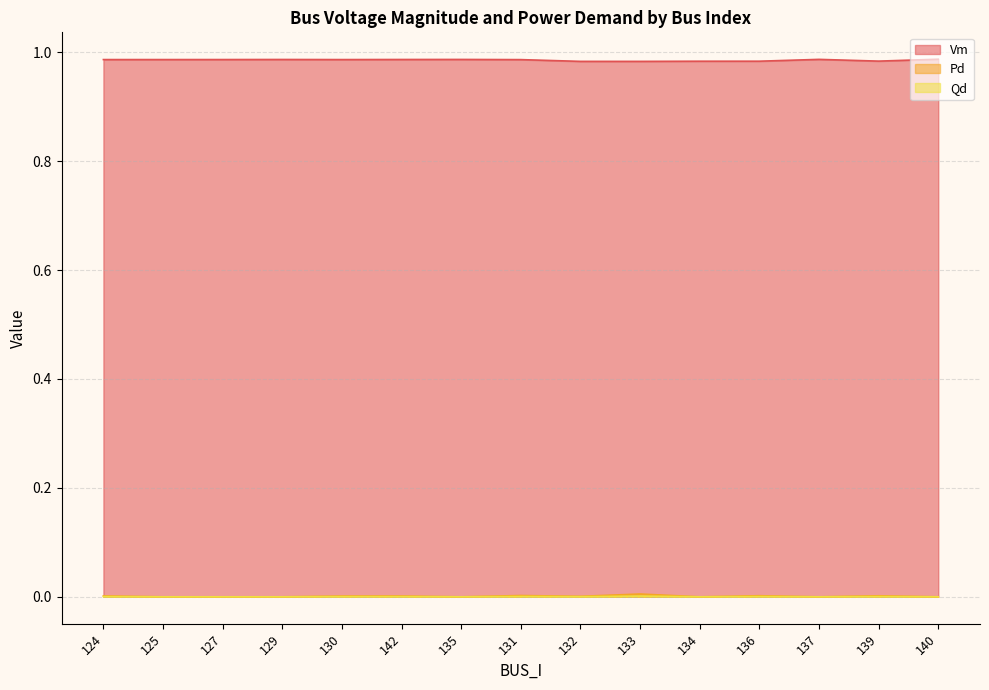

True or false: Pd and Vm cross at least once.

False